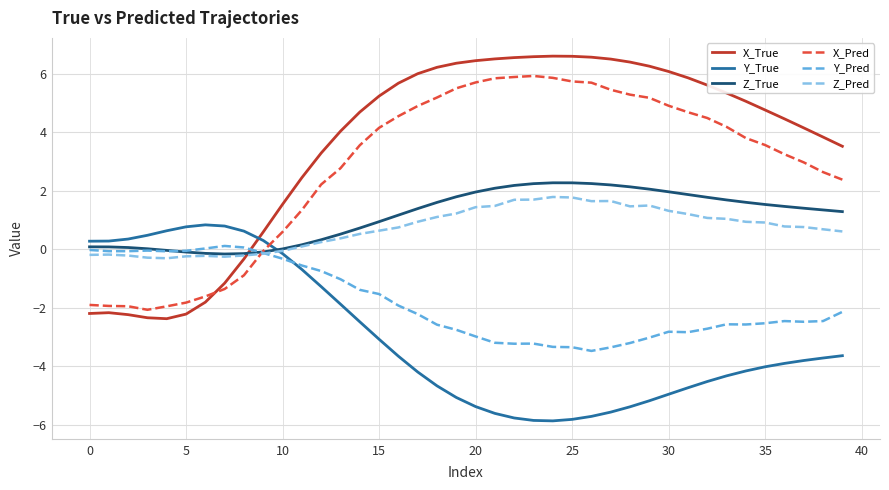

Which series has the largest range (max minus min)?

X_True